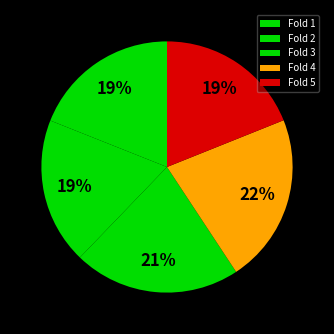

Is there a majority slice in this chart?

No